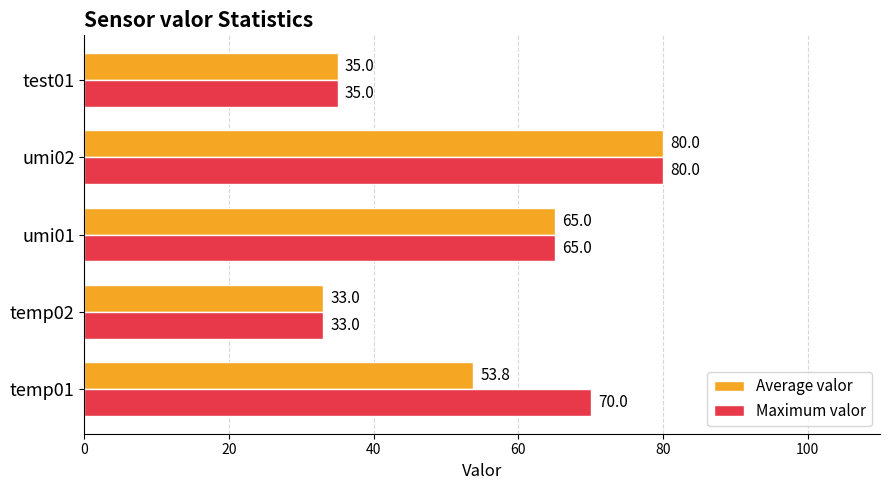

True or false: Average valor has a value of 91.5 at umi01.

False